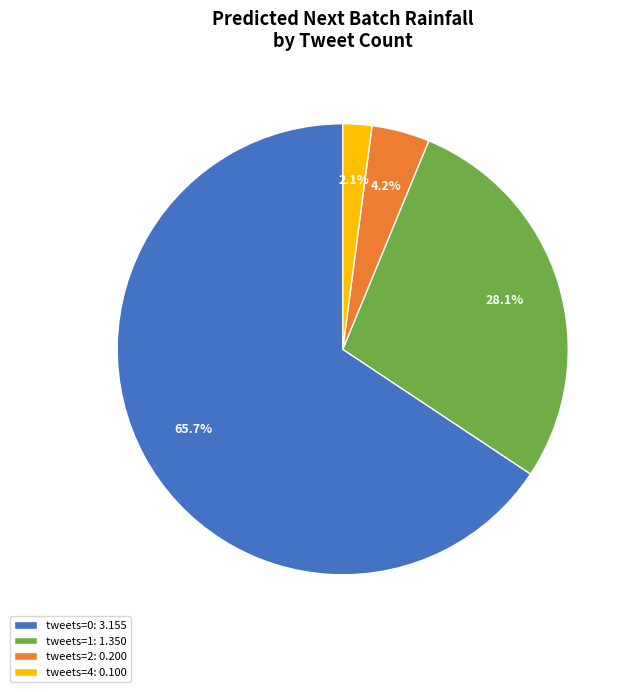

Count the number of slices in the pie.

4